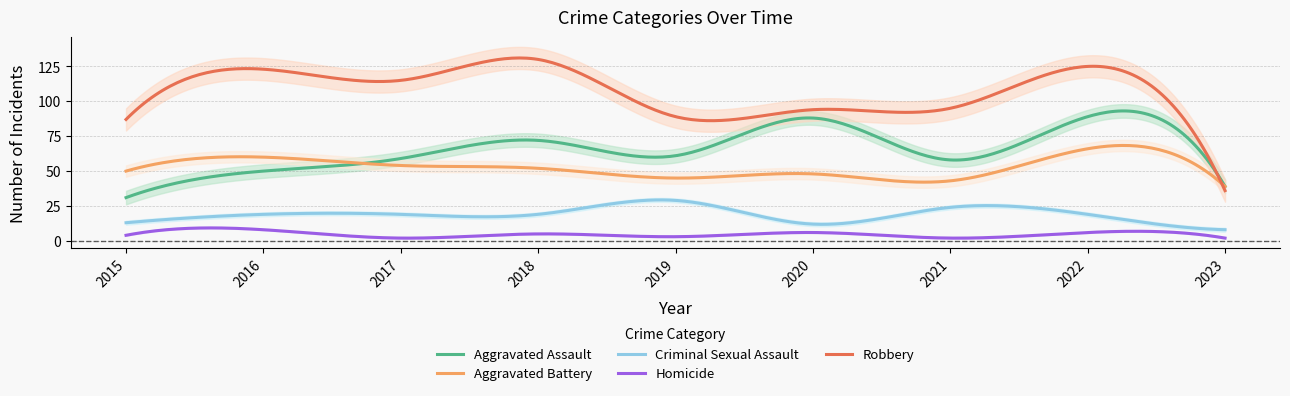

Where is the first local minimum for Aggravated Battery?

2019